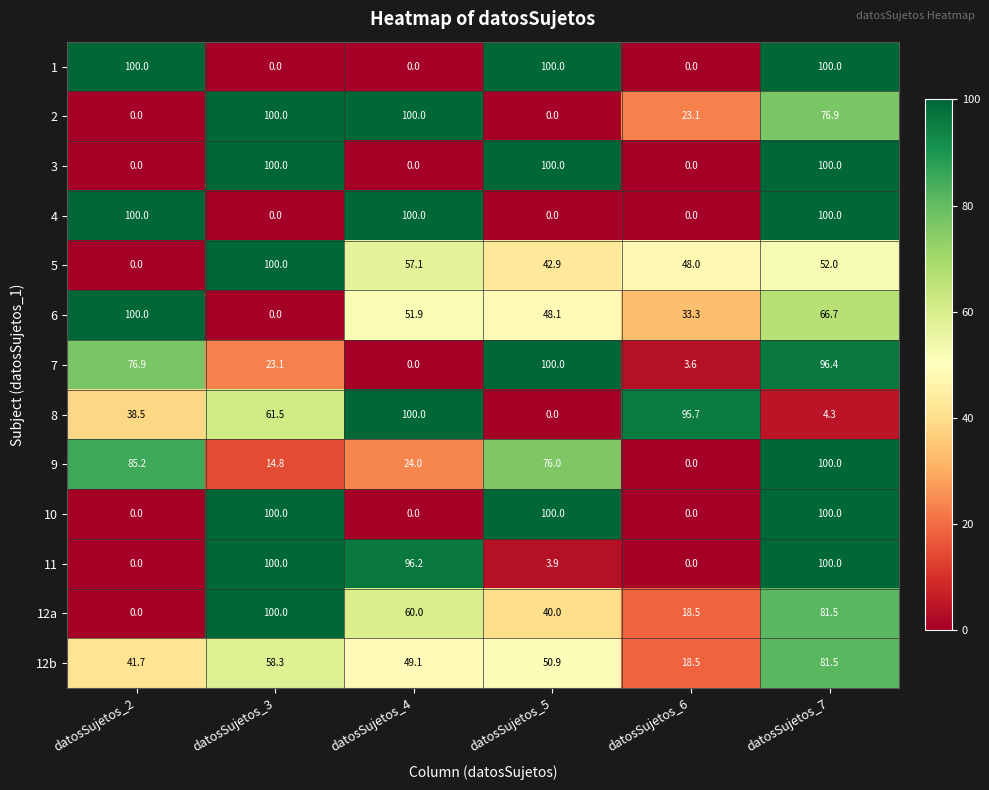

Count the number of data series in this chart.

13